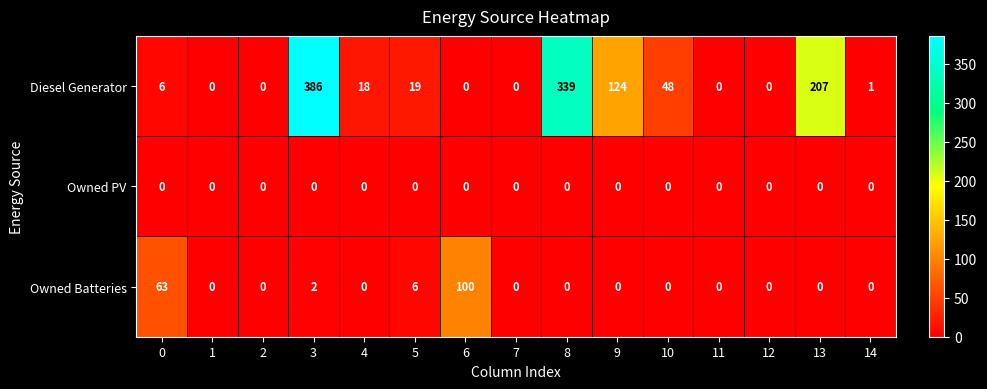

The Owned PV series shows 0 at 3. True or false?

True